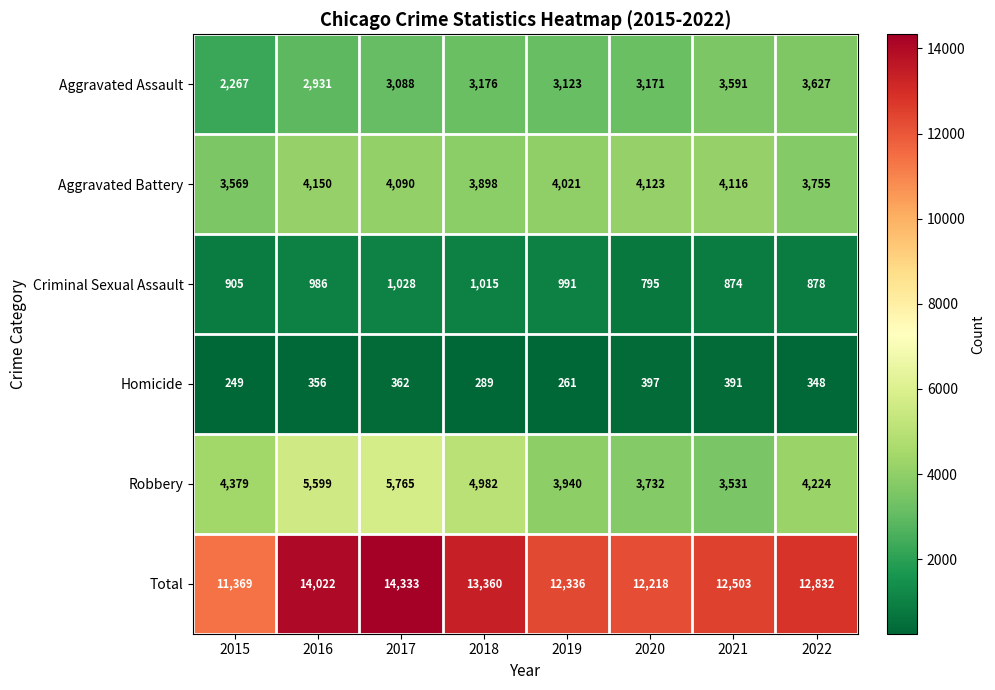

What is the greatest value displayed?

14333